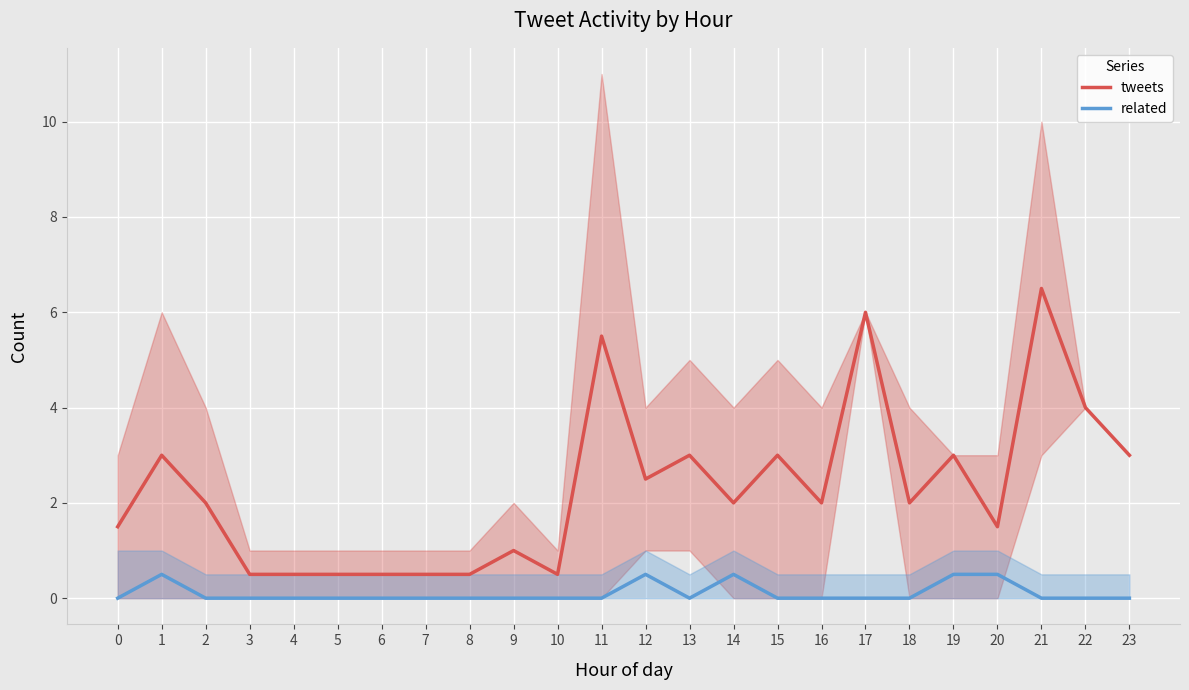

How many related values are between 0 and 1?

24